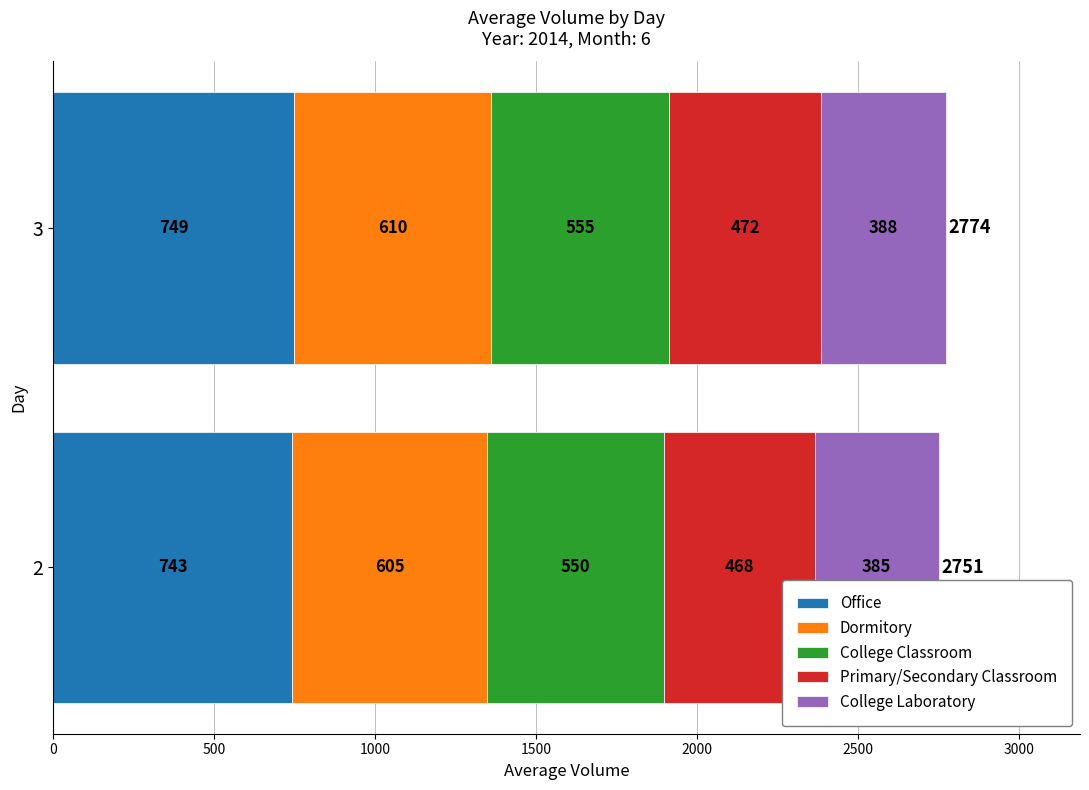

True or false: Office has a value of 1134 at 3.

False